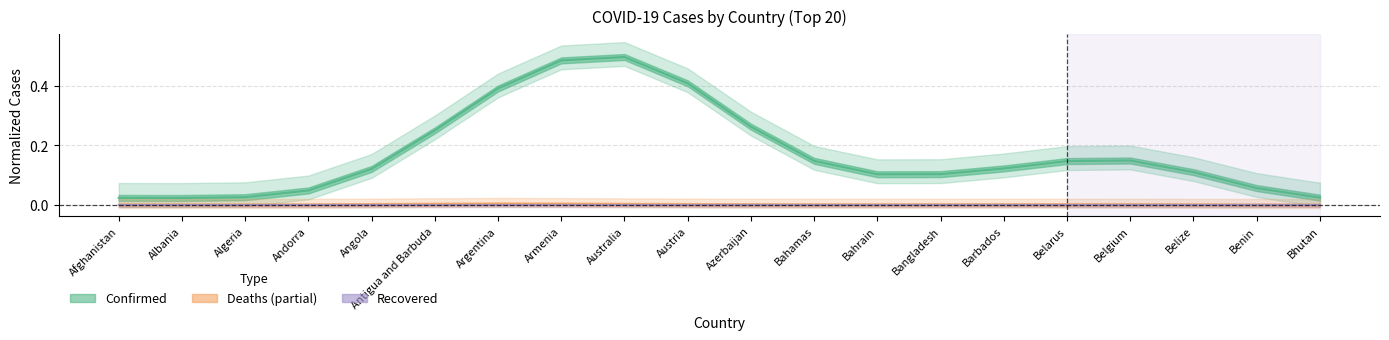

At which label is Recovered closest to 0?

Afghanistan